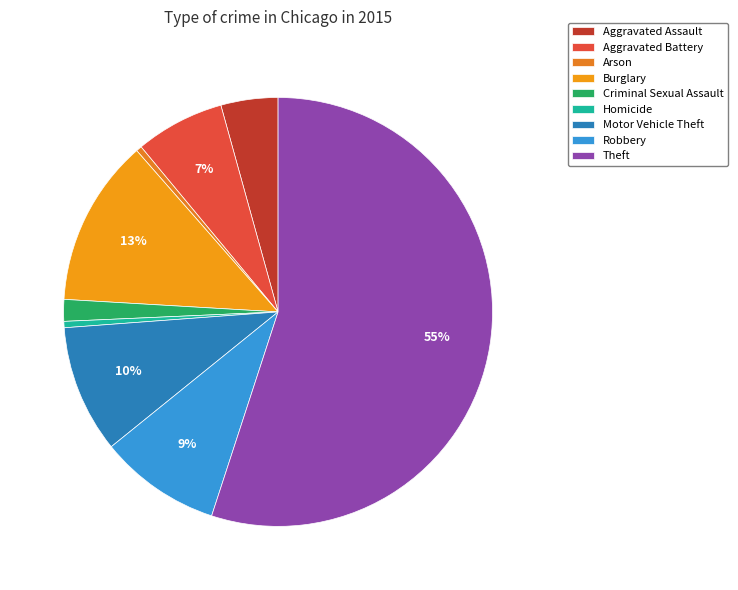

How many segments does this pie chart have?

9